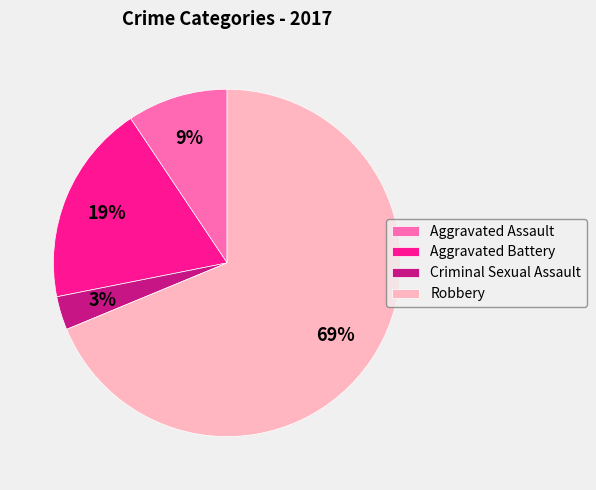

To the nearest percent, what percentage of the pie is Aggravated Battery?

19%